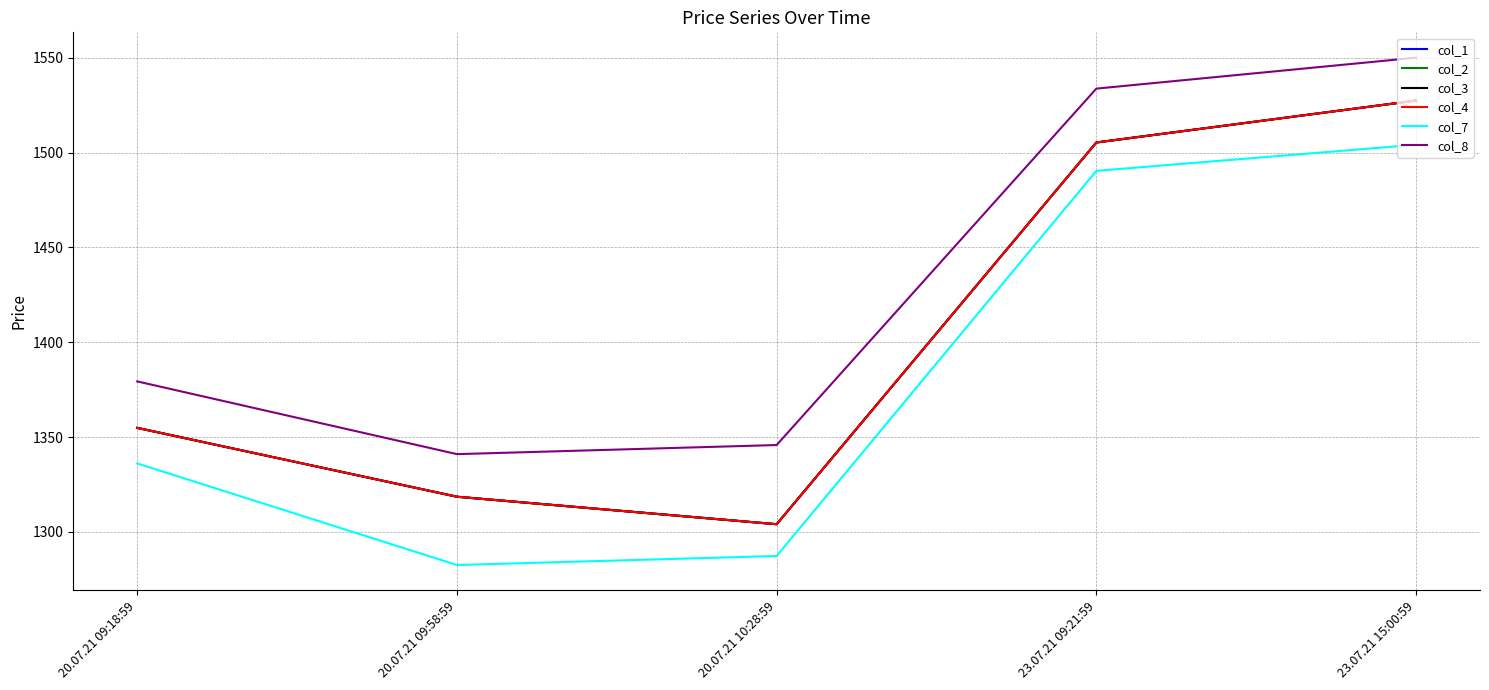

What value does the col_7 series have at 20.07.21 09:58:59?

1282.5